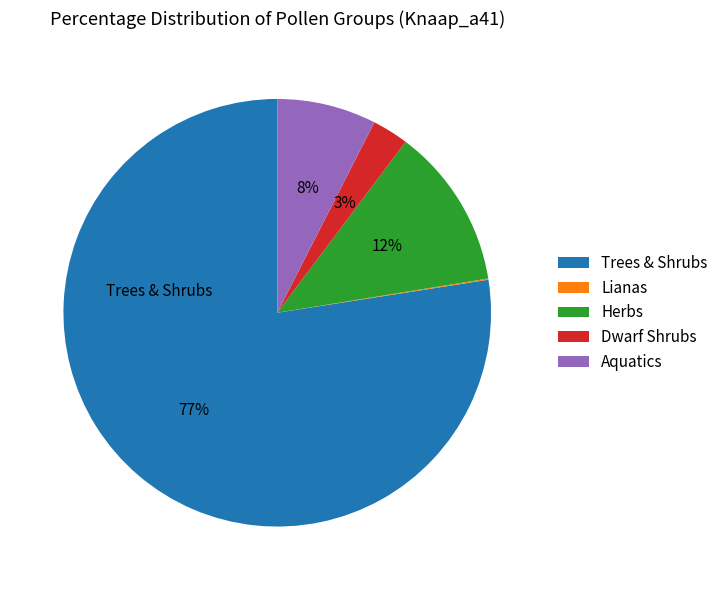

Which slice represents more than half of the pie?

Trees & Shrubs